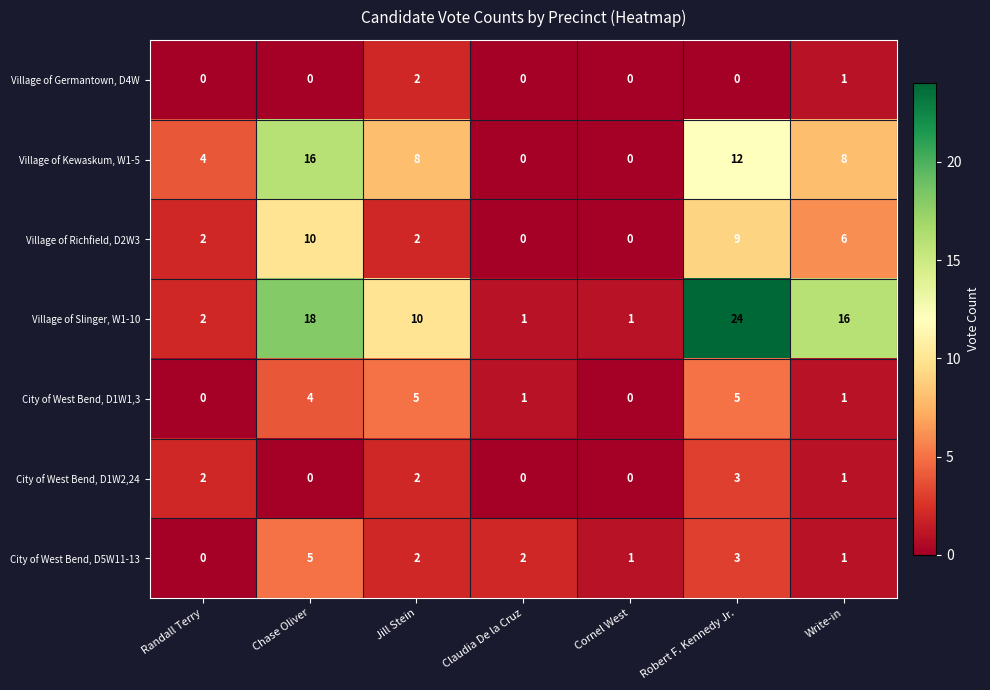

What value does the Village of Slinger, W1-10 series have at Robert F. Kennedy Jr., to the nearest 10?

20